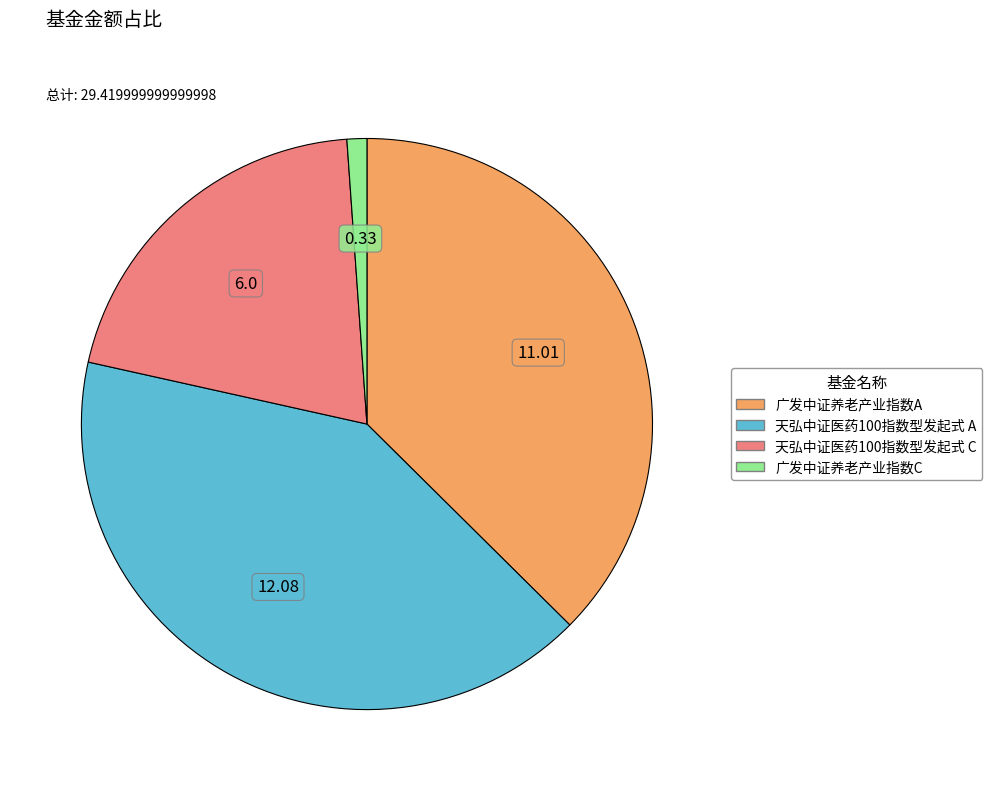

Which has a higher value, 广发中证养老产业指数A or 广发中证养老产业指数C?

广发中证养老产业指数A